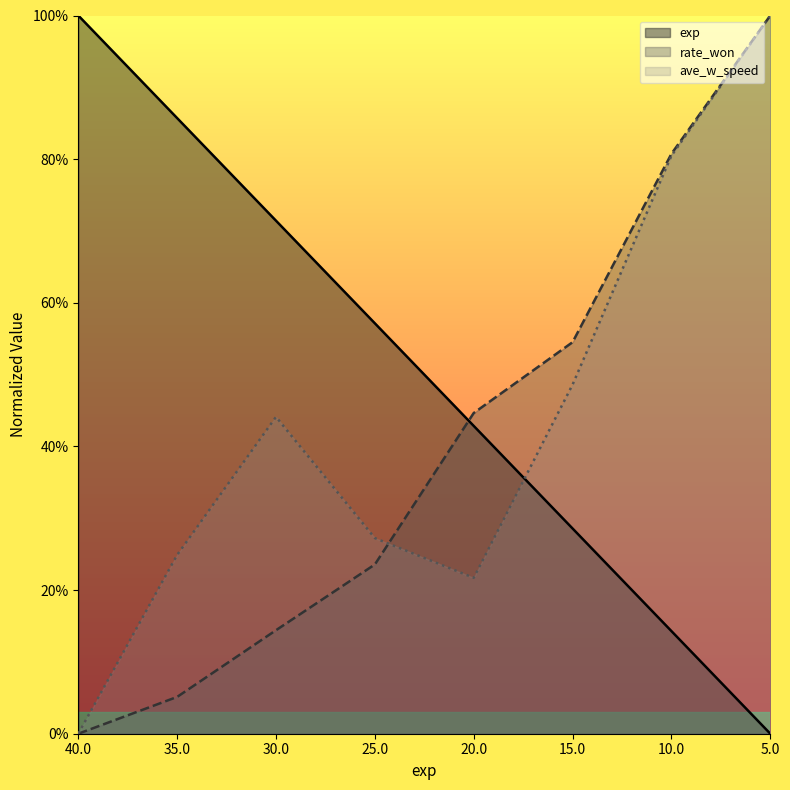

What is the sum of all exp values?

4.0